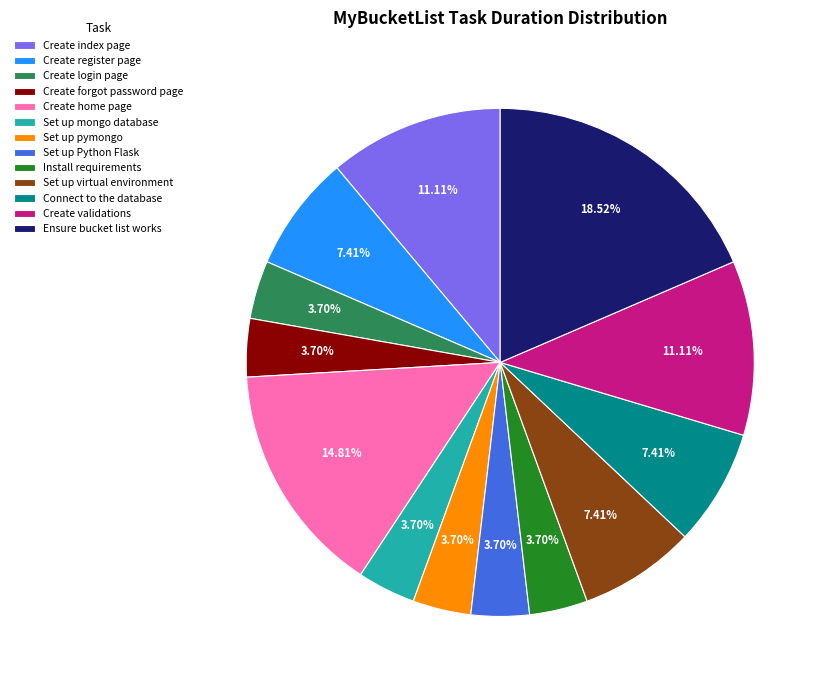

Which slice is the largest?

Ensure bucket list works